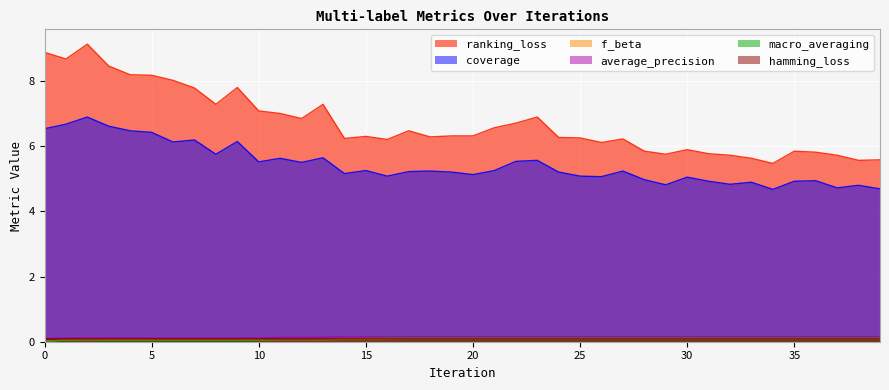

Is it true that coverage equals 7.6 at 30?

False